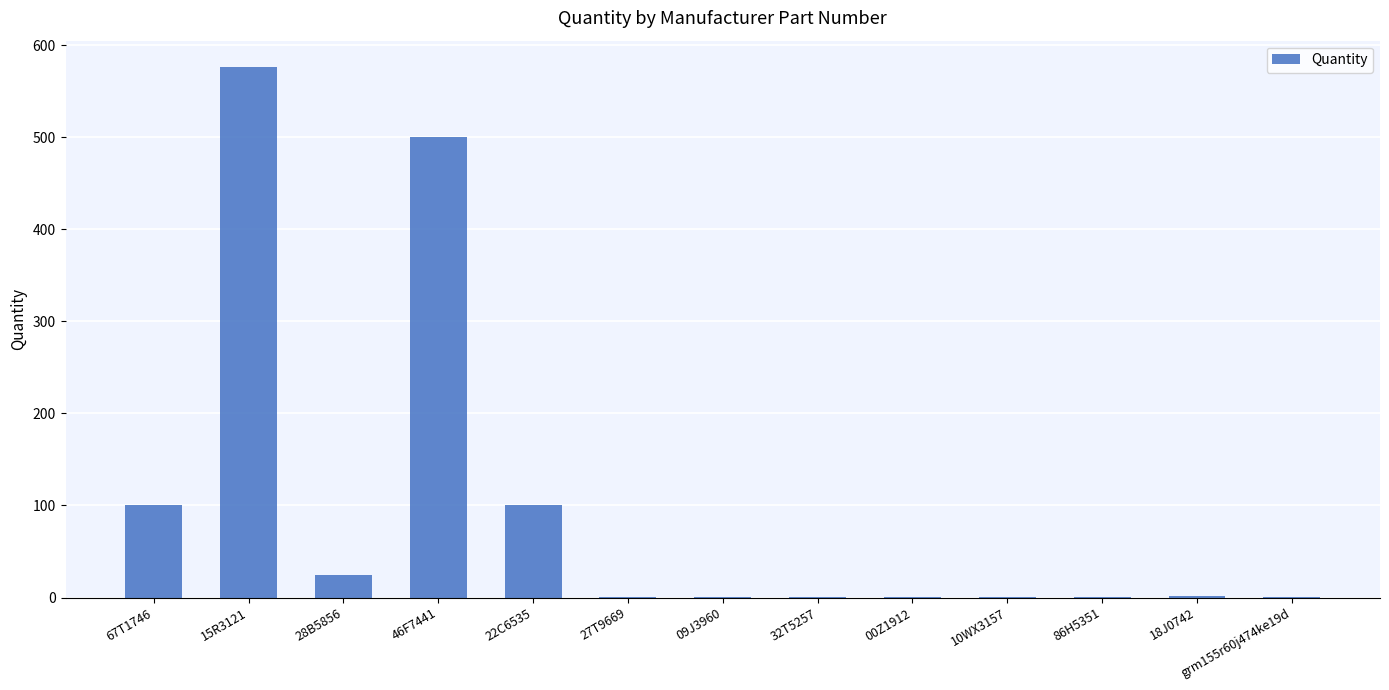

The chart shows a value of 500 at 46F7441. True or false?

True